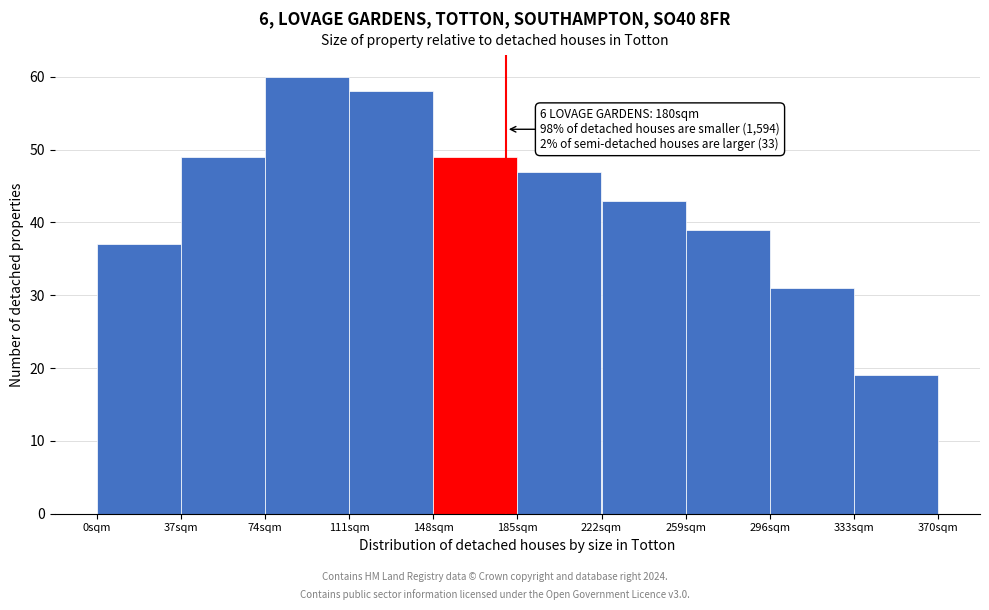

Over which range of the x-axis is the bar tallest?

74 to 111